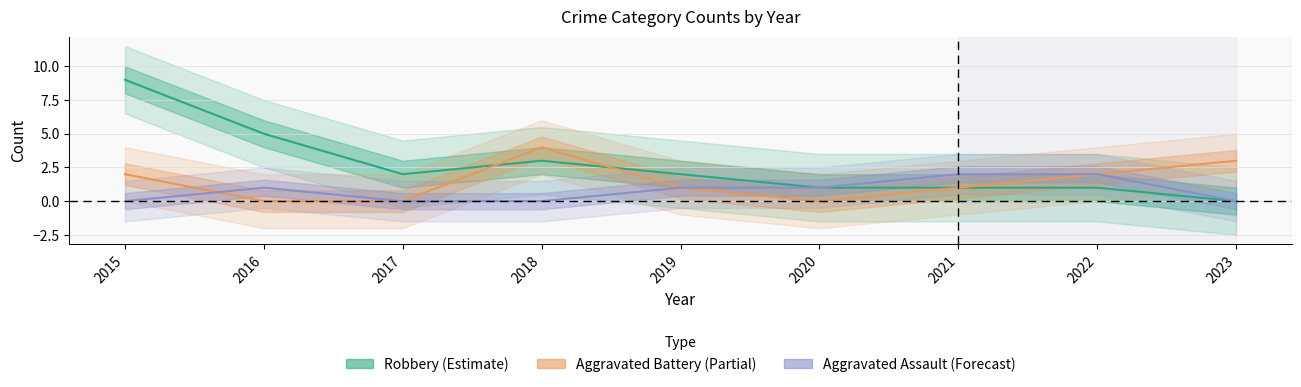

What are all the series names shown in the legend?

Robbery (Estimate), Aggravated Battery (Partial), Aggravated Assault (Forecast)